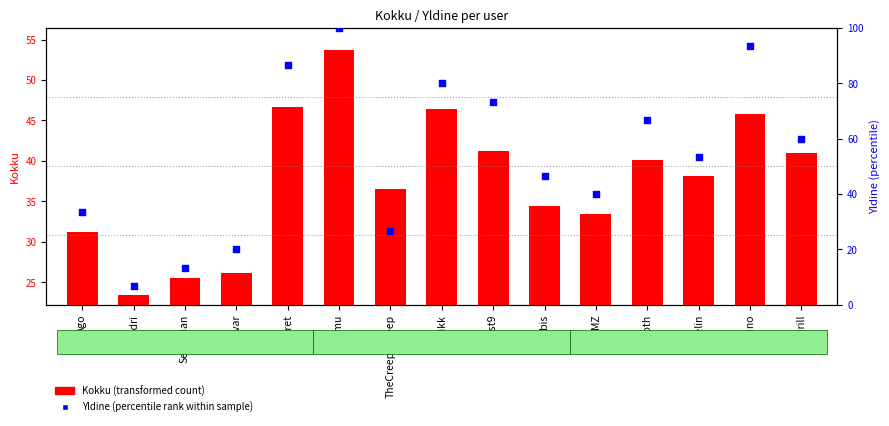

At which category is the sum across all series the highest?

timmu